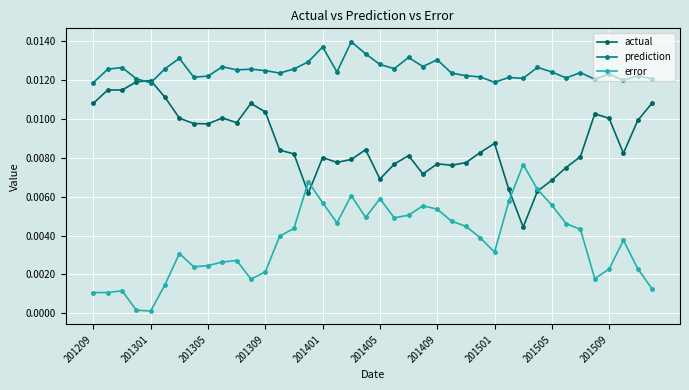

In actual, how many points are higher than both neighbors (excluding endpoints)?

10